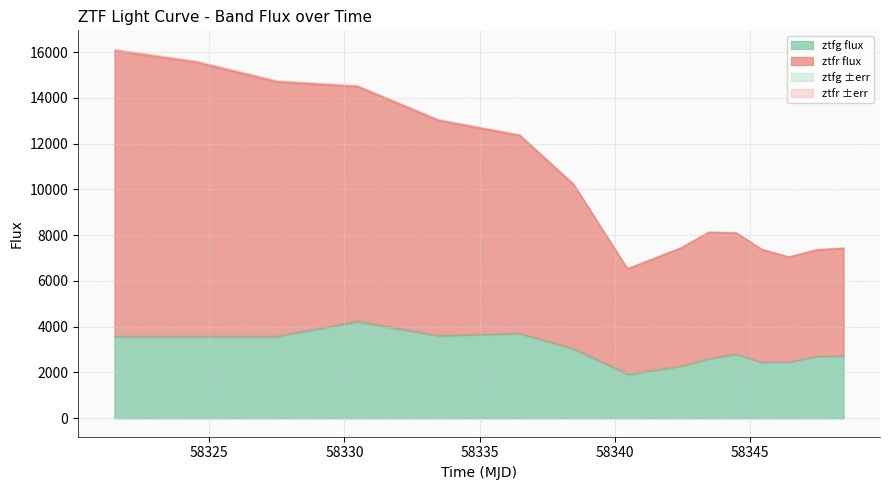

True or false: ztfr_fluxerr has a value of 34.7 at ztfg_fluxerr.

True